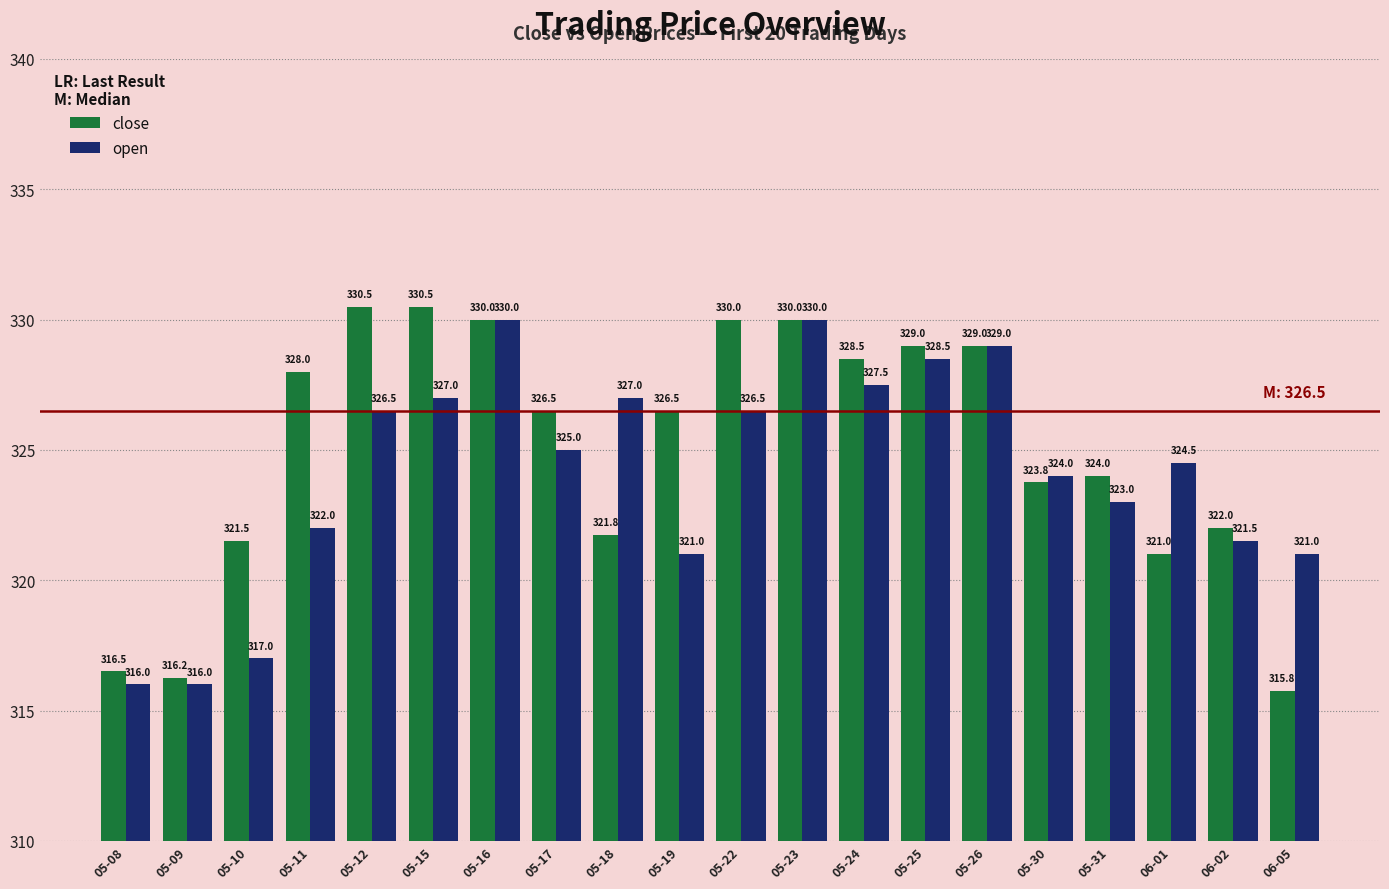

How many data points in close are less than 326?

9